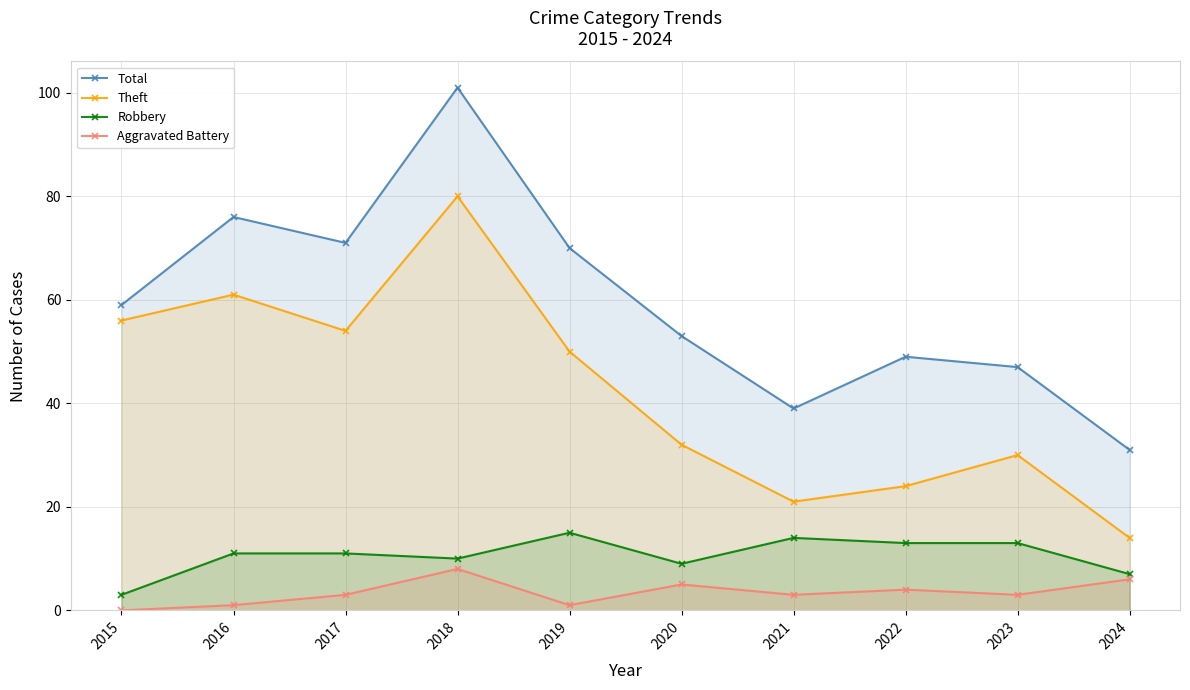

Is the value of Theft at 2015 greater than the value of Robbery at 2020?

Yes